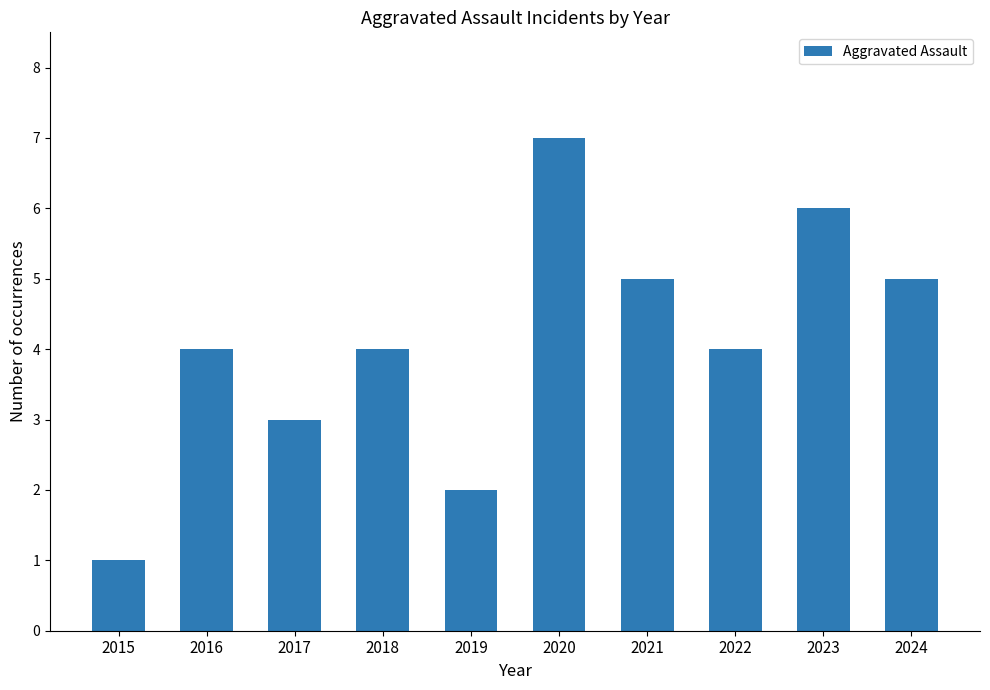

What is the maximum value shown in the chart?

7